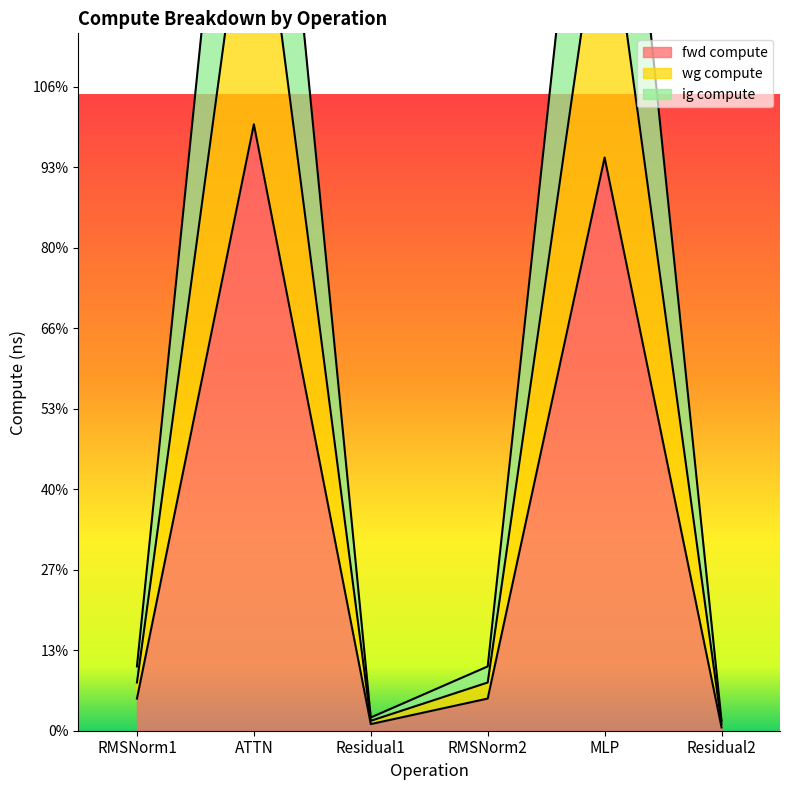

Is the value of ig compute at Residual1 greater than the value of fwd compute at RMSNorm1?

No